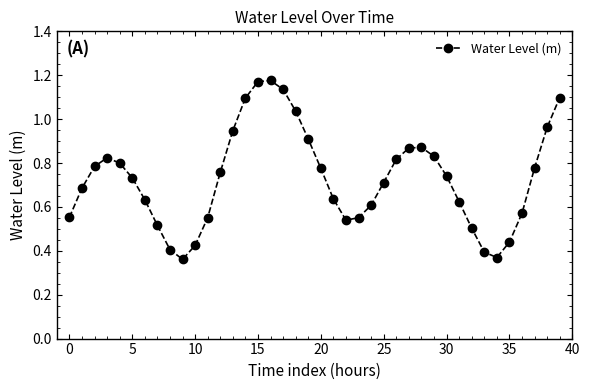

How many interior local valleys (lower than both neighbors) does the data have?

3